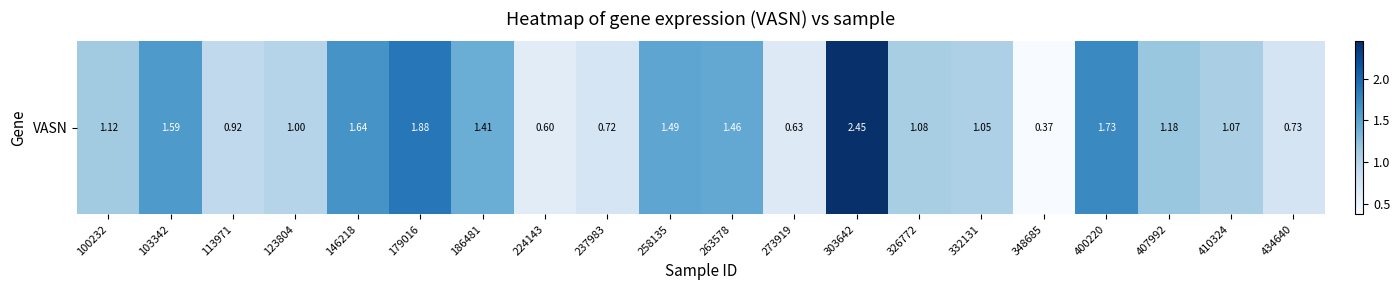

True or false: the data shows 0.3 at 434640.

False